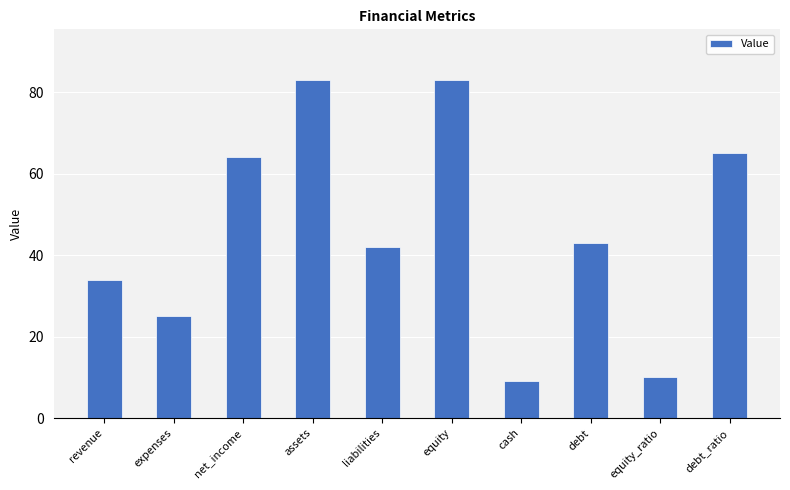

Reading left to right, transcribe all the data shown in this chart.

revenue=34	expenses=25	net_income=64	assets=83	liabilities=42	equity=83	cash=9	debt=43	equity_ratio=10	debt_ratio=65